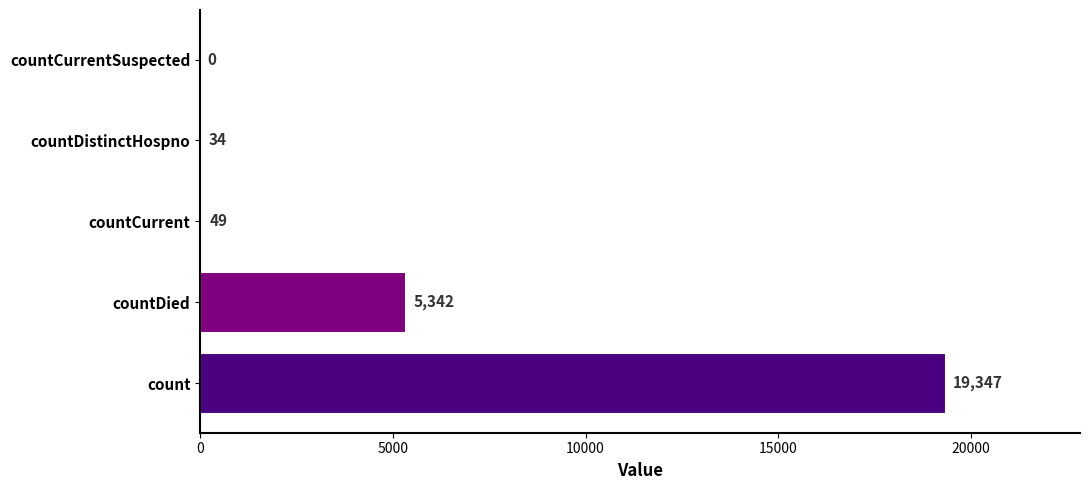

Is it true that the value at countCurrentSuspected is -8279?

False